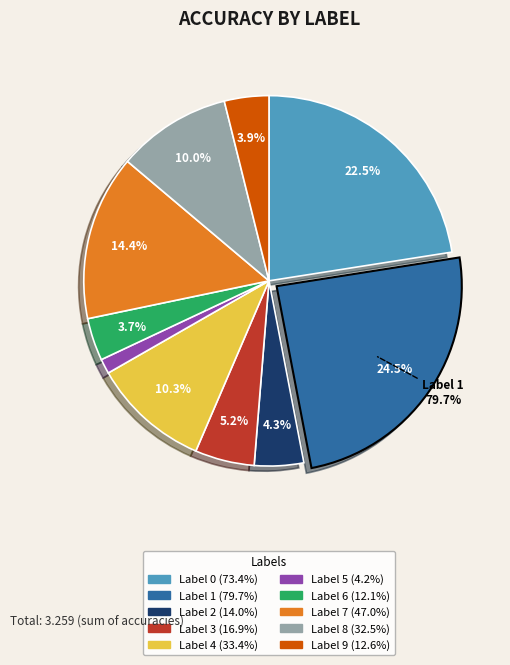

The 0 slice represents 30% of the pie. True or false?

False